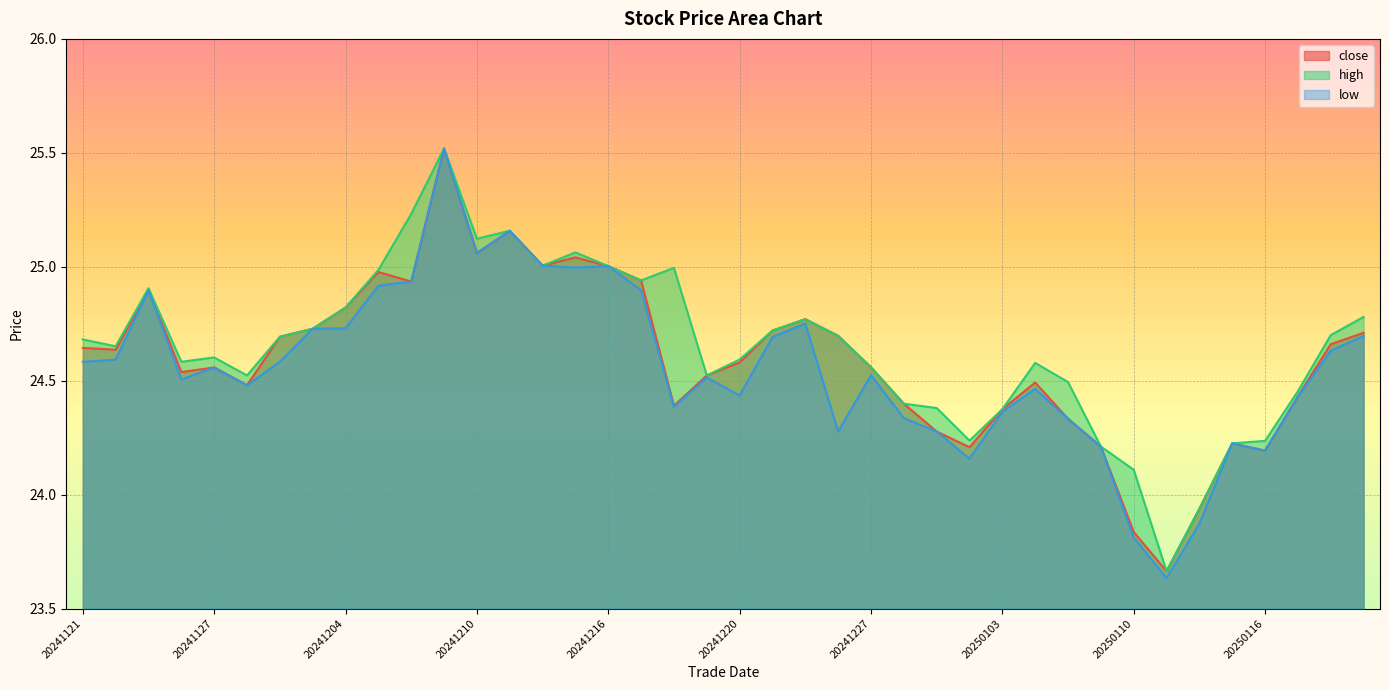

The high series shows 25.0 at 20241216. True or false?

True